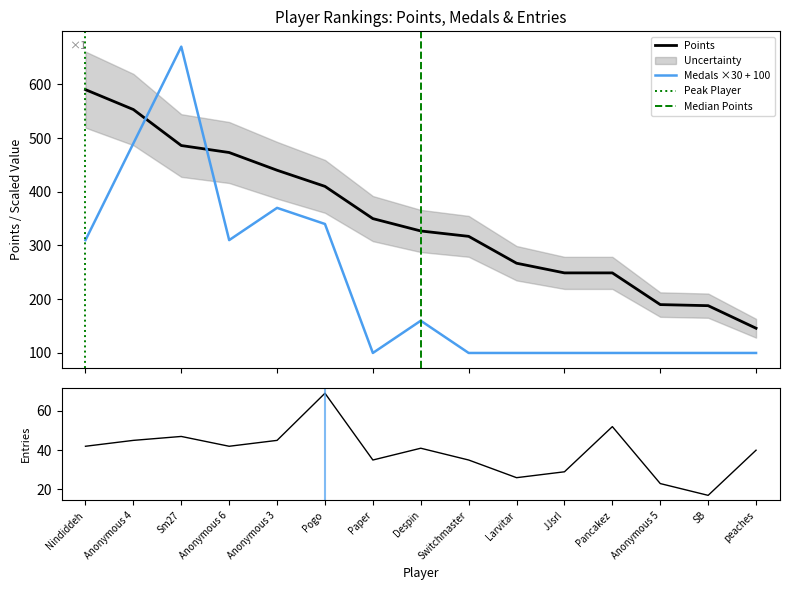

Reading left to right, extract all data points from this chart.

Points: Nindiddeh=590	Anonymous 4=553	Sm27=486	Anonymous 6=473	Anonymous 3=440	Pogo=410	Paper=350	Despin=327	Switchmaster=317	Larvitar=267	JJsrl=249	Pancakez=249	Anonymous 5=190	SB=188	peaches=146
Medals: Nindiddeh=310	Anonymous 4=490	Sm27=670	Anonymous 6=310	Anonymous 3=370	Pogo=340	Paper=100	Despin=160	Switchmaster=100	Larvitar=100	JJsrl=100	Pancakez=100	Anonymous 5=100	SB=100	peaches=100
Entries: Nindiddeh=42	Anonymous 4=45	Sm27=47	Anonymous 6=42	Anonymous 3=45	Pogo=69	Paper=35	Despin=41	Switchmaster=35	Larvitar=26	JJsrl=29	Pancakez=52	Anonymous 5=23	SB=17	peaches=40